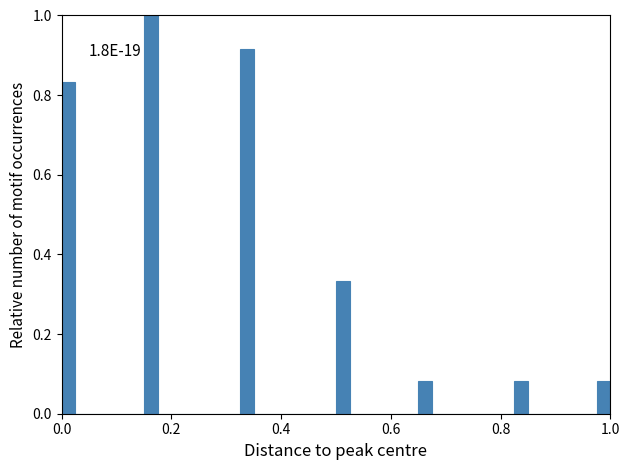

Read against the x-axis, roughly where is the centre of the tallest bar?

0.16